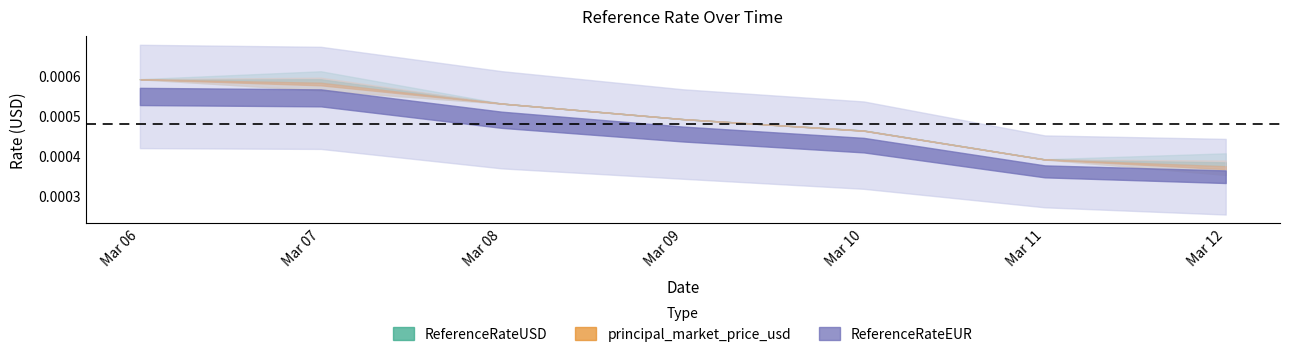

Rank the series at 2025-03-10 from lowest to highest value.

ReferenceRateEUR, principal_market_price_usd, ReferenceRateUSD